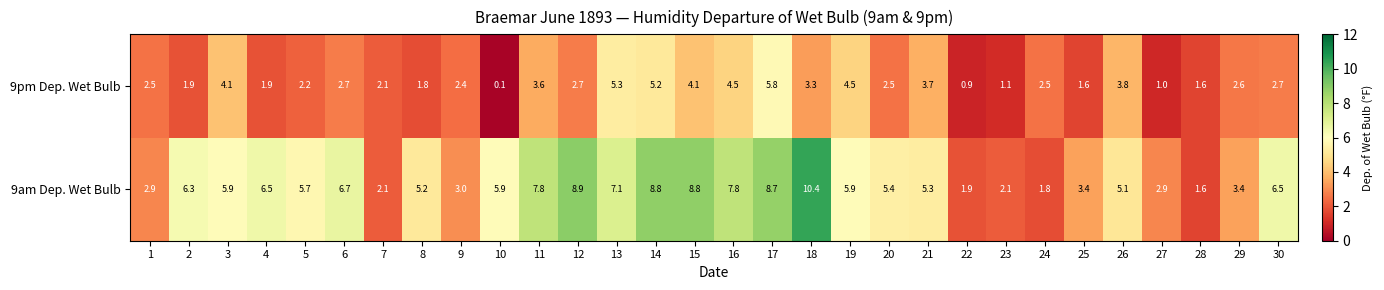

At which category does the chart reach its minimum across all series?

10